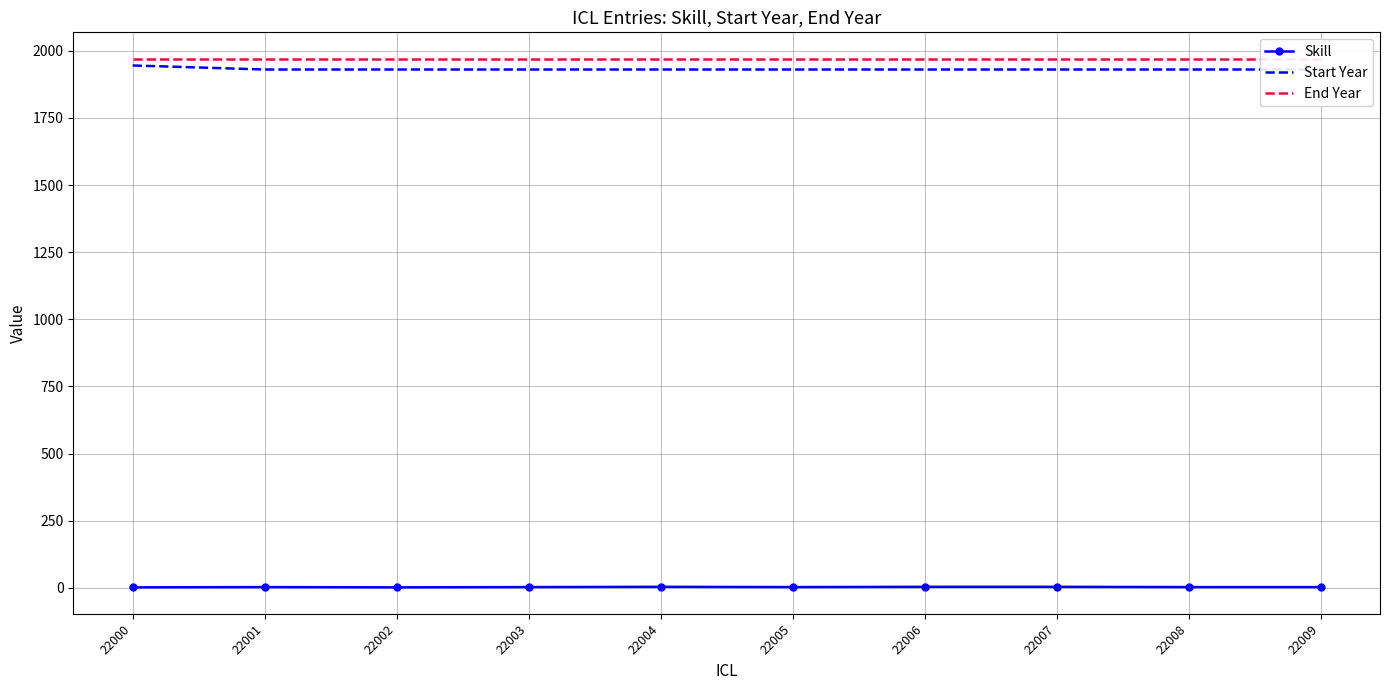

True or false: Start Year and Skill cross at least once.

False